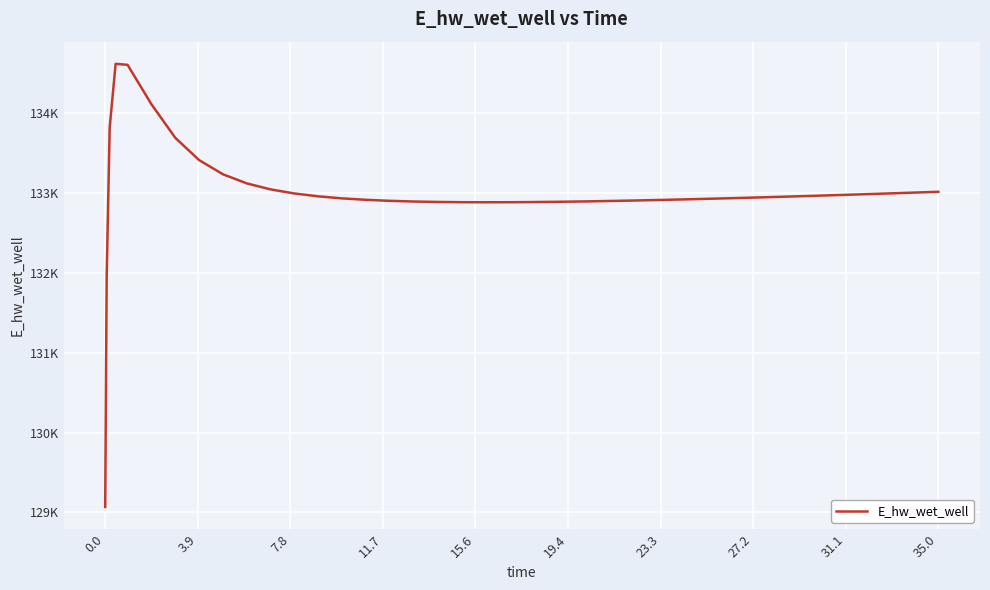

Is this an area chart (filled region under the line)?

No